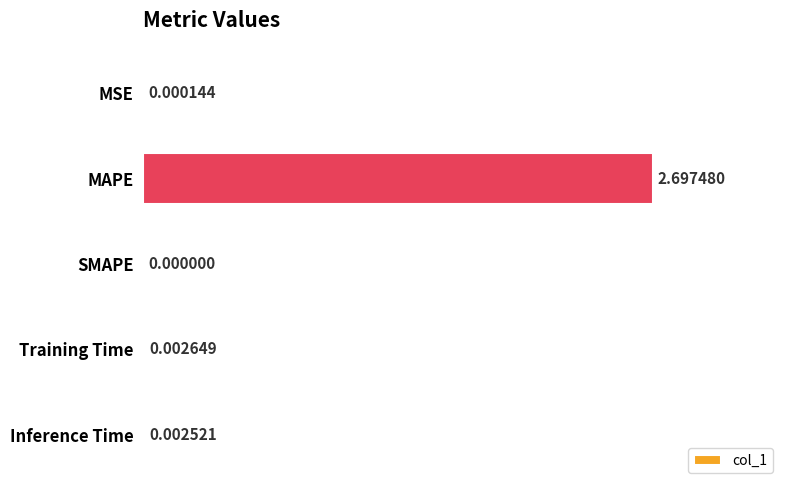

What is the sum of all values?

2.7